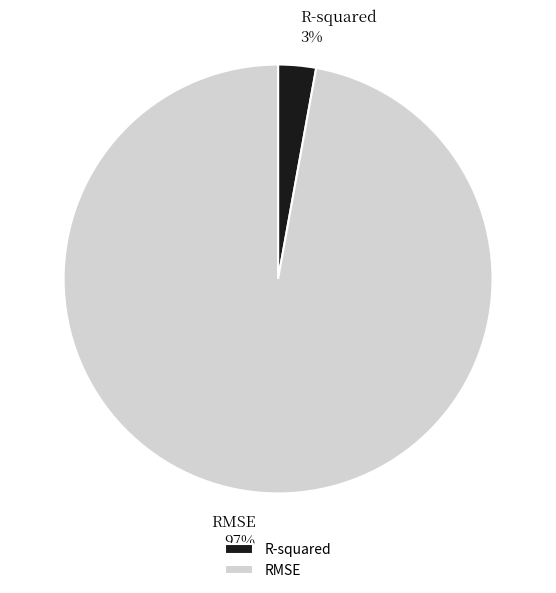

Which has a higher value, R-squared or RMSE?

RMSE